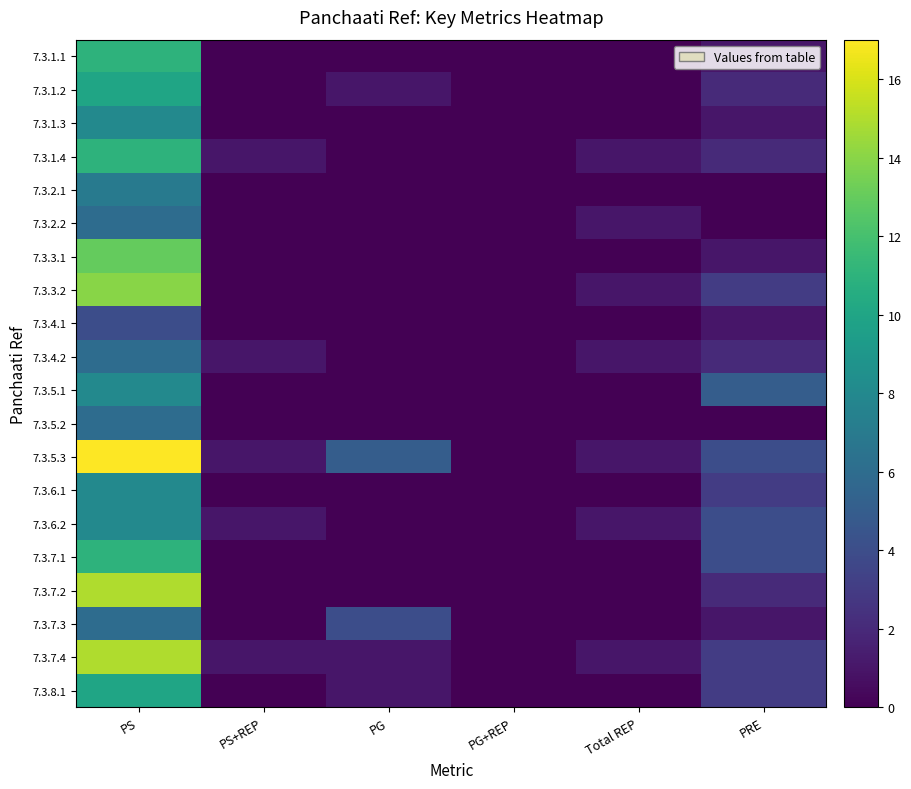

List the series in order of their peak value, lowest first.

7.3.4.1, 7.3.2.2, 7.3.4.2, 7.3.5.2, 7.3.7.3, 7.3.2.1, 7.3.1.3, 7.3.5.1, 7.3.6.1, 7.3.6.2, 7.3.1.2, 7.3.8.1, 7.3.1.1, 7.3.1.4, 7.3.7.1, 7.3.3.1, 7.3.3.2, 7.3.7.2, 7.3.7.4, 7.3.5.3